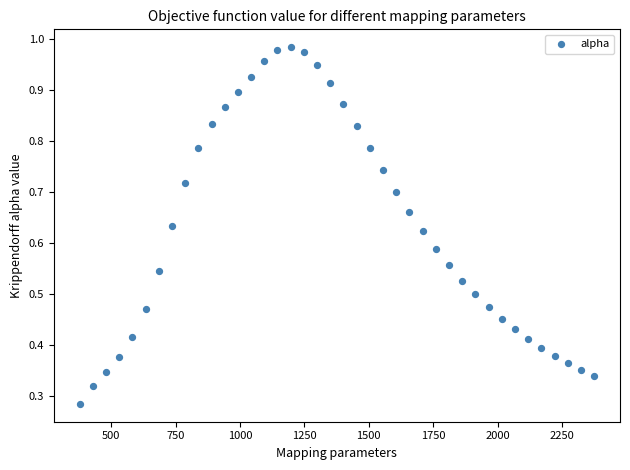

What is the range of X values (max minus min)?

1998.3